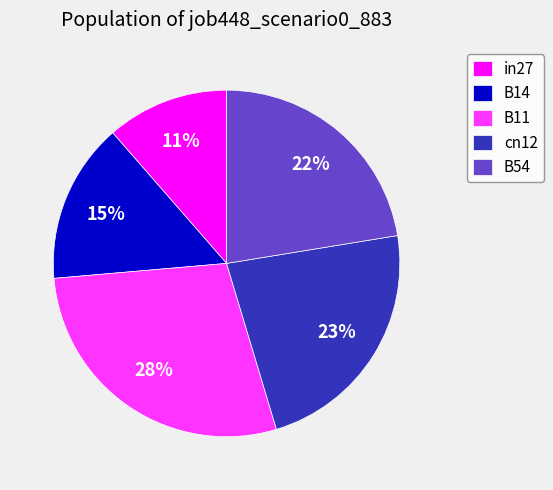

The in27 slice represents 11% of the pie. True or false?

True